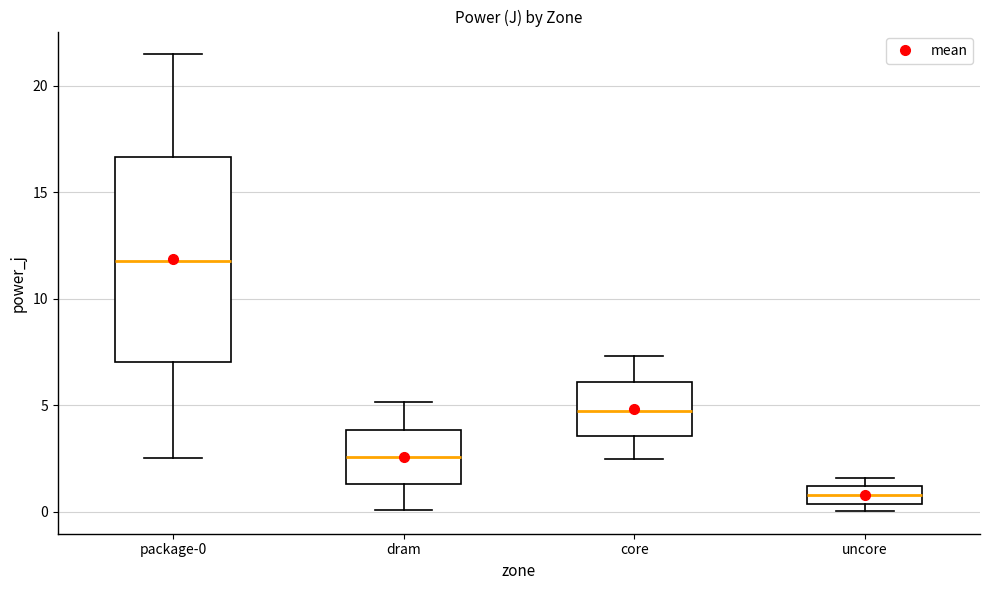

Which box has the lowest median line?

uncore